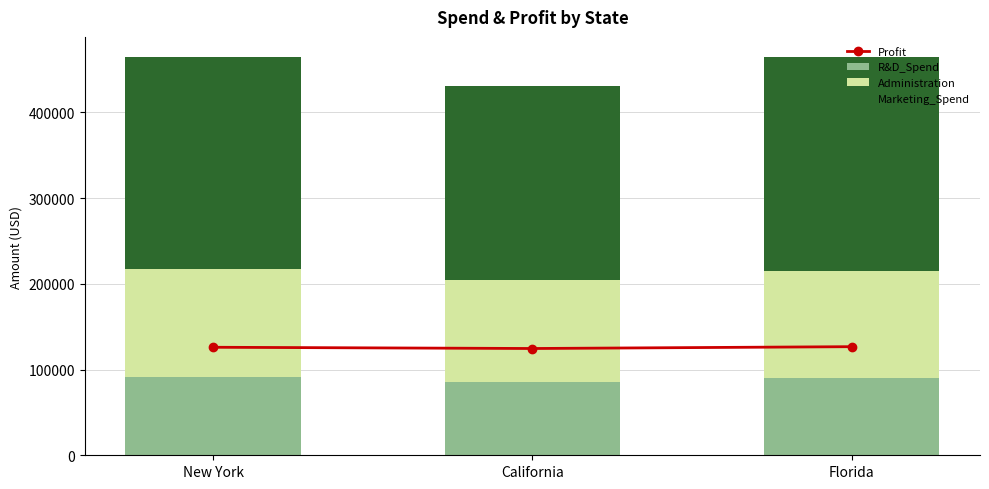

Which series has the largest total across all categories?

Marketing_Spend